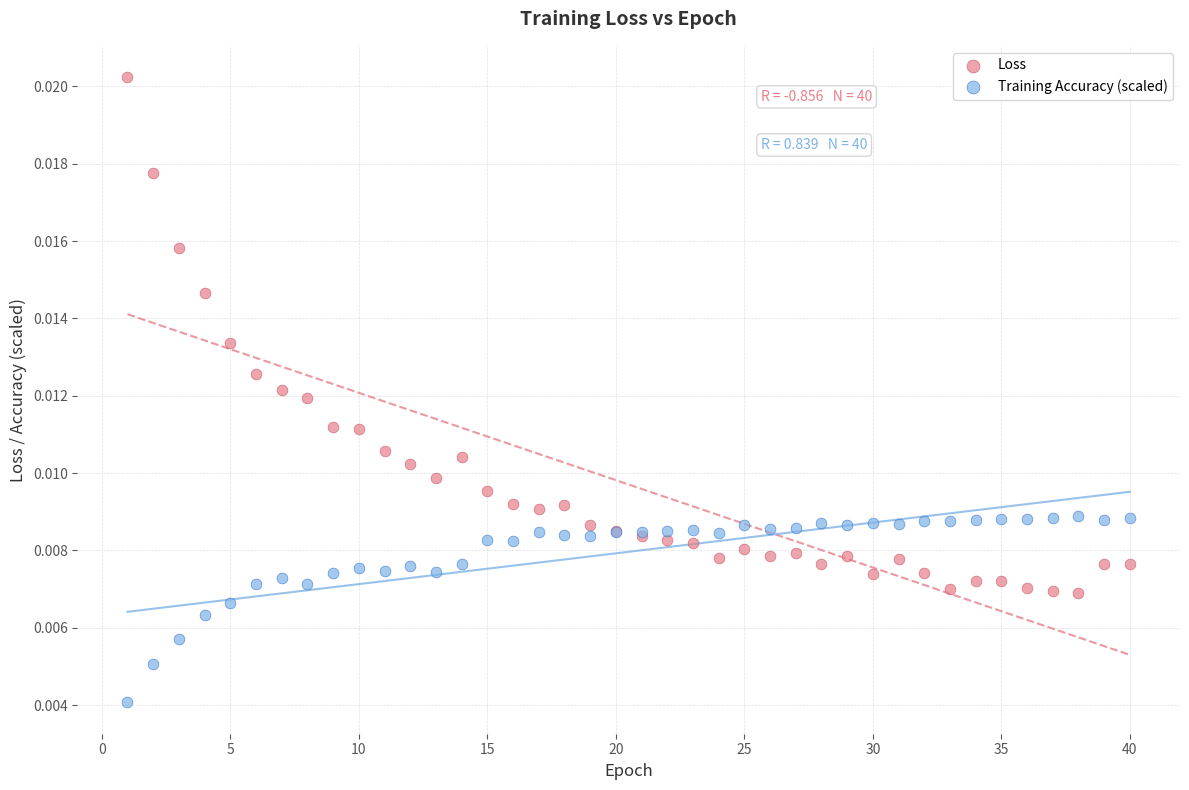

Which series contains the highest Y value?

Loss